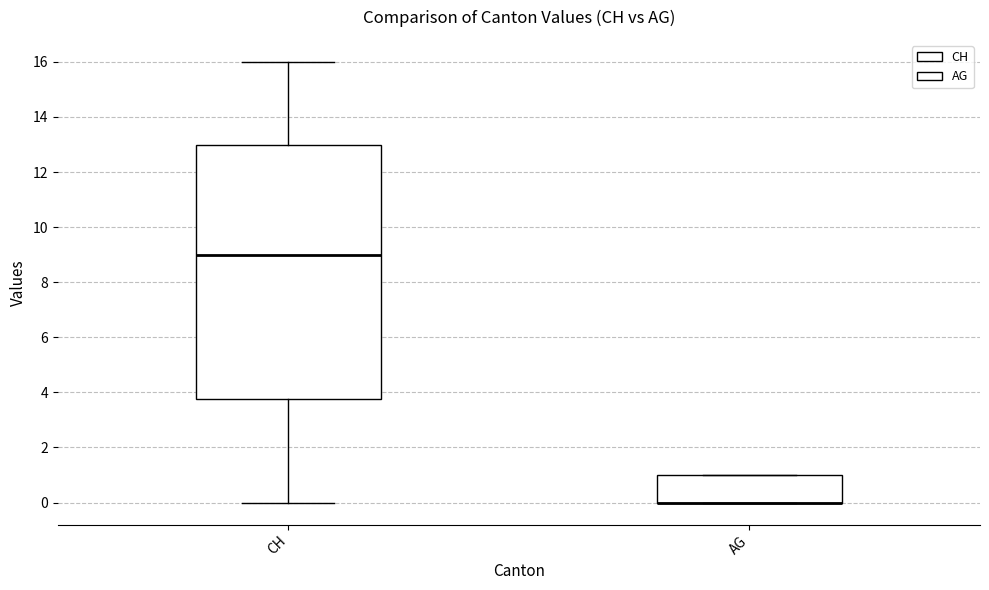

Reading left to right, transcribe this box plot: for each box, give where its median line is, the range the box spans, and where its two whiskers end, as read against the y-axis. The values are not printed on the chart, so give them approximately, as read against the axis.

CH: median 9.0, box 3.8 to 13.0, whiskers 0.0 to 16.0
AG: median 0.0 (drawn on the box's lower edge), box 0.0 to 1.0, whiskers 0.0 to 1.0